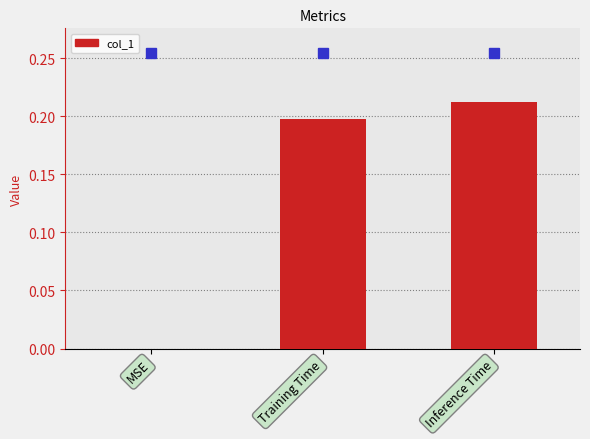

The value at Training Time is 0.3. True or false?

False